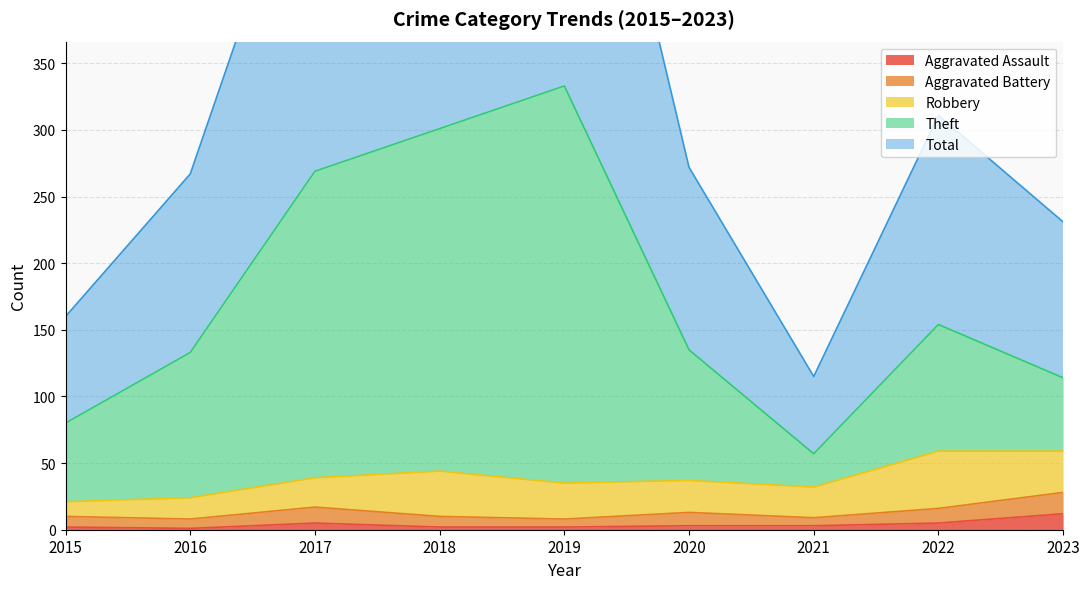

What is the approximate value of Total at 2015?

160